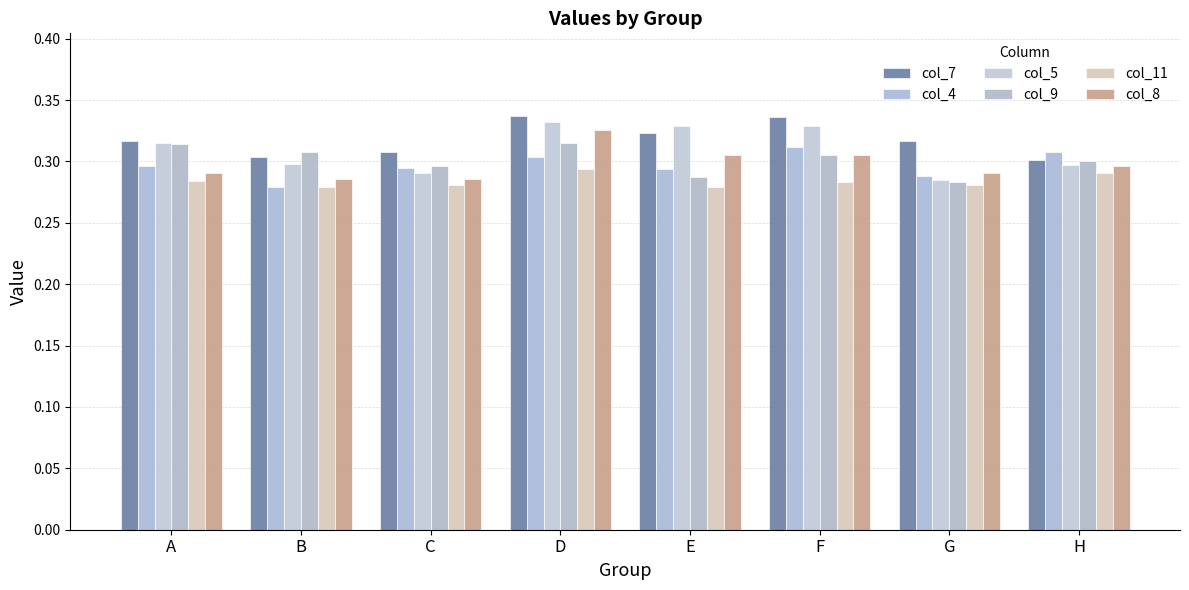

Which series has the largest range (max minus min)?

col_5